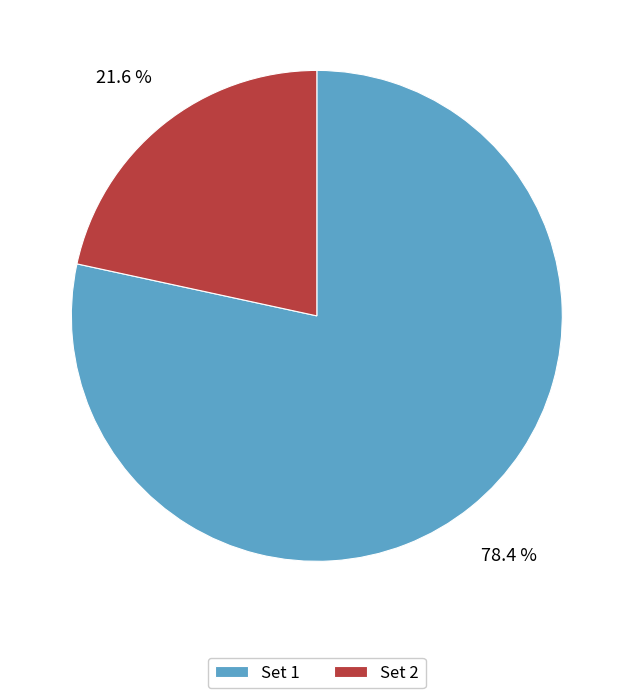

Does Set 2 represent more than half of the total?

No